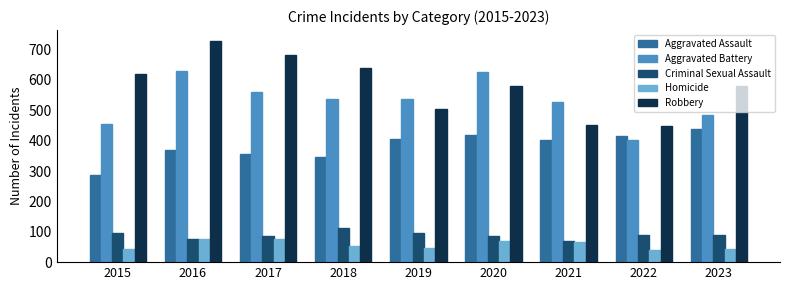

Count the number of data series in this chart.

5